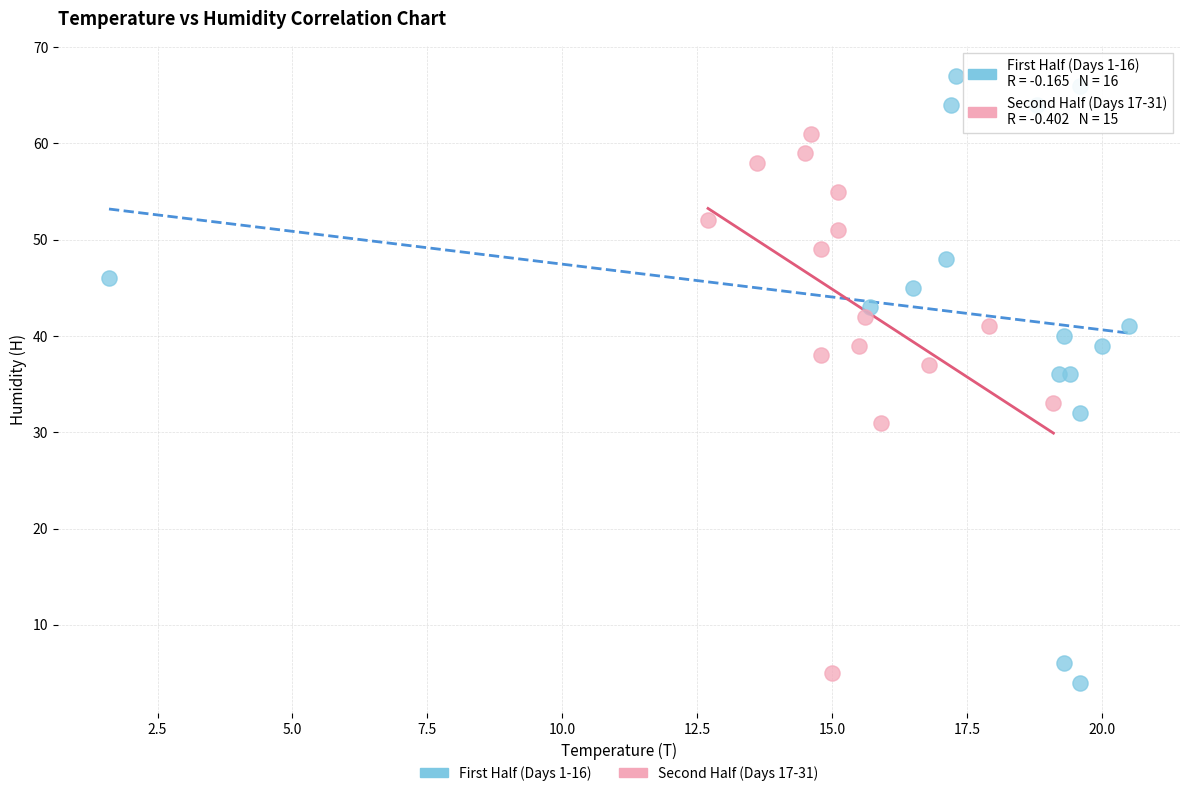

What are all the series names shown in the legend?

First Half (Days 1-16), Second Half (Days 17-31)